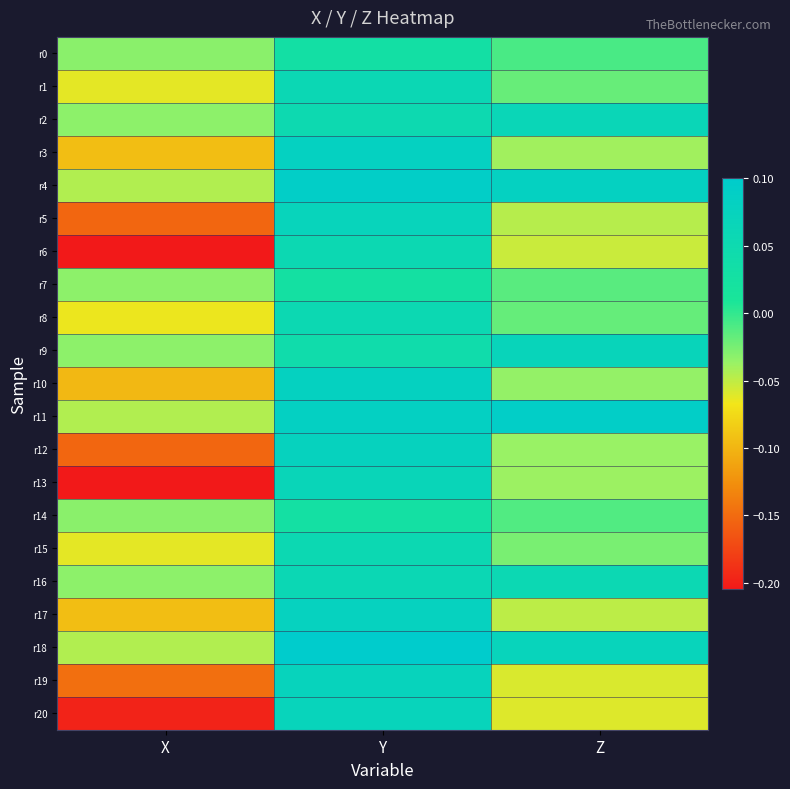

Which has a higher value, Y or Z?

Y